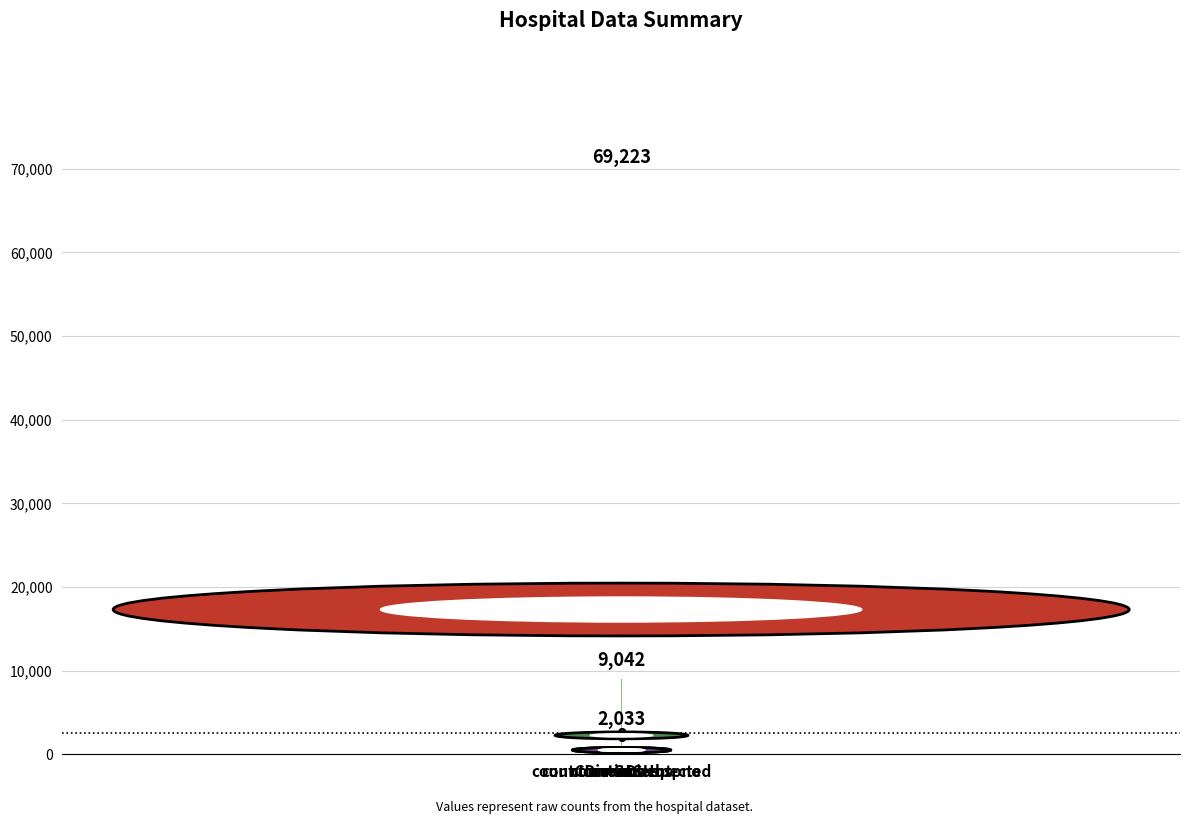

What is the greatest value displayed?

69223